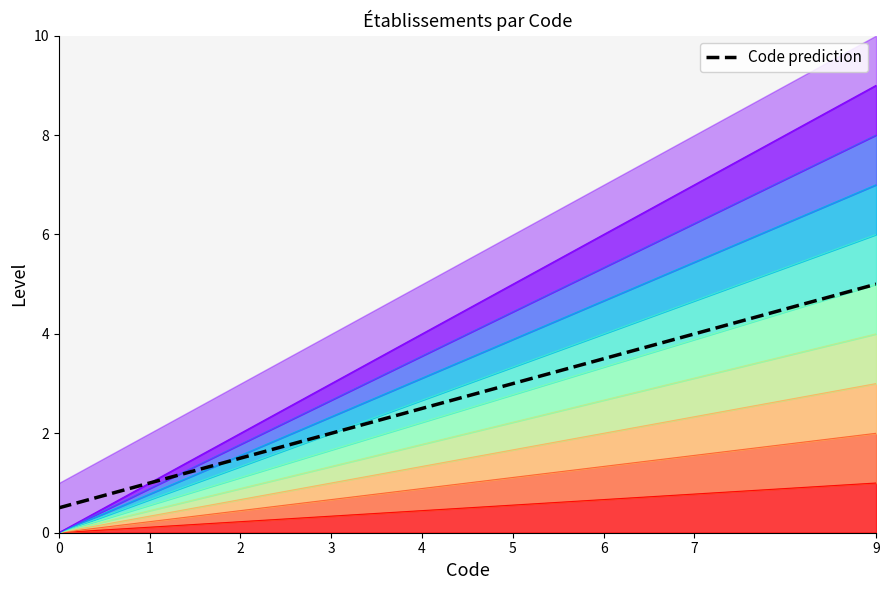

What is the sum of all values?

23.0